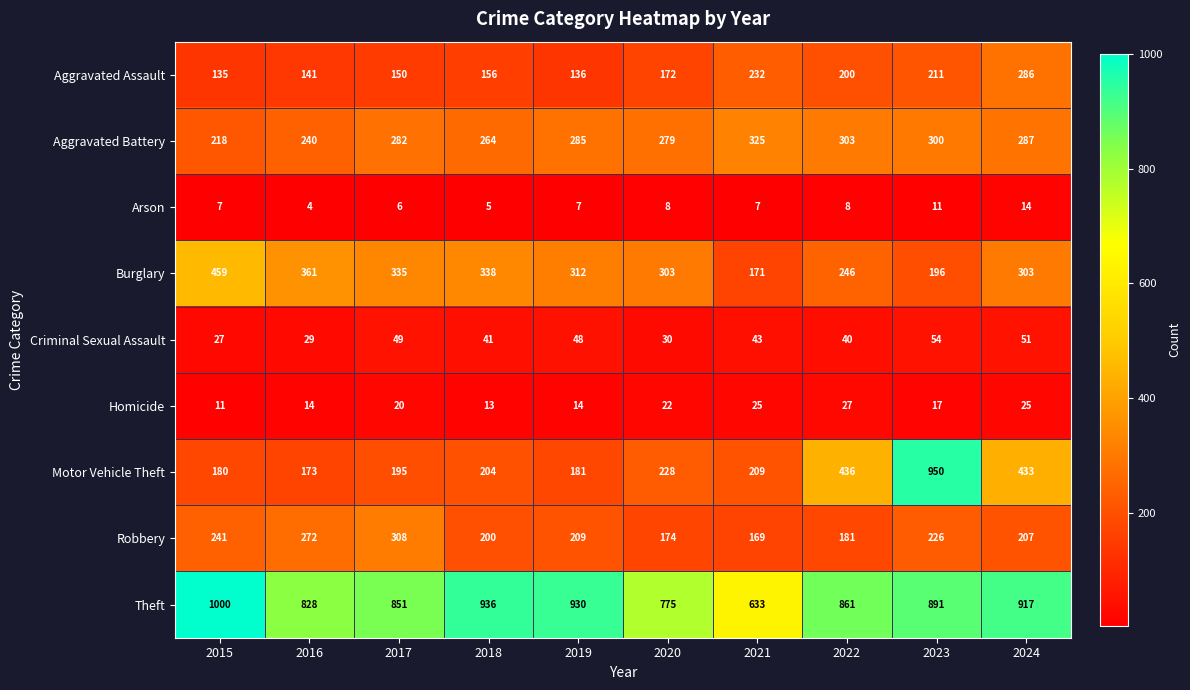

The value of Arson at 2020 is 8. True or false?

True